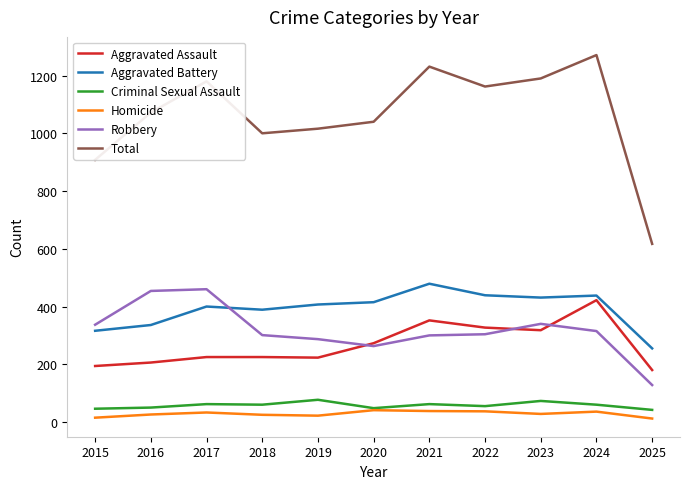

True or false: Homicide and Aggravated Assault intersect in this chart.

False